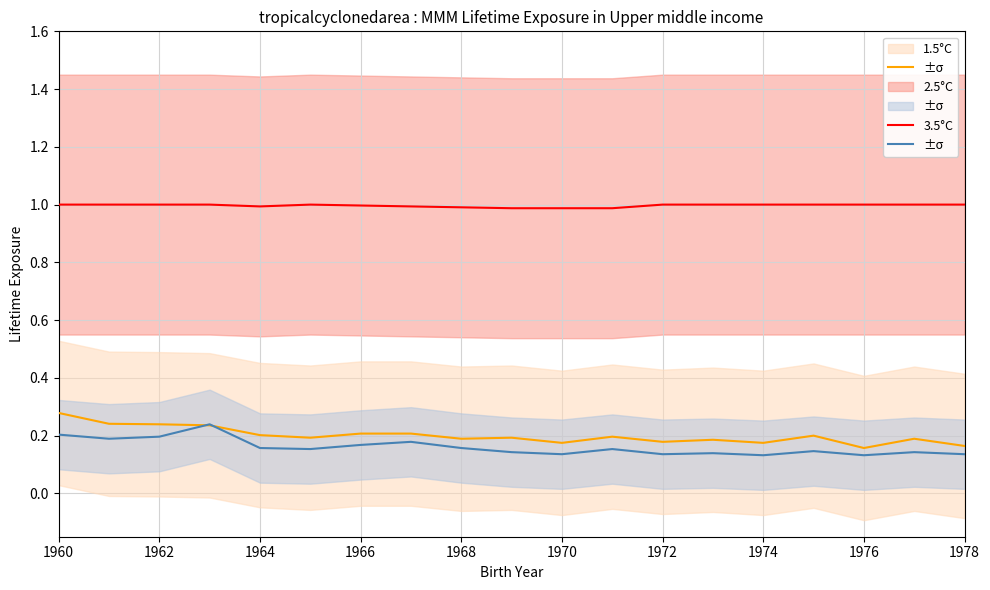

At which category does the chart reach its minimum across all series?

1974